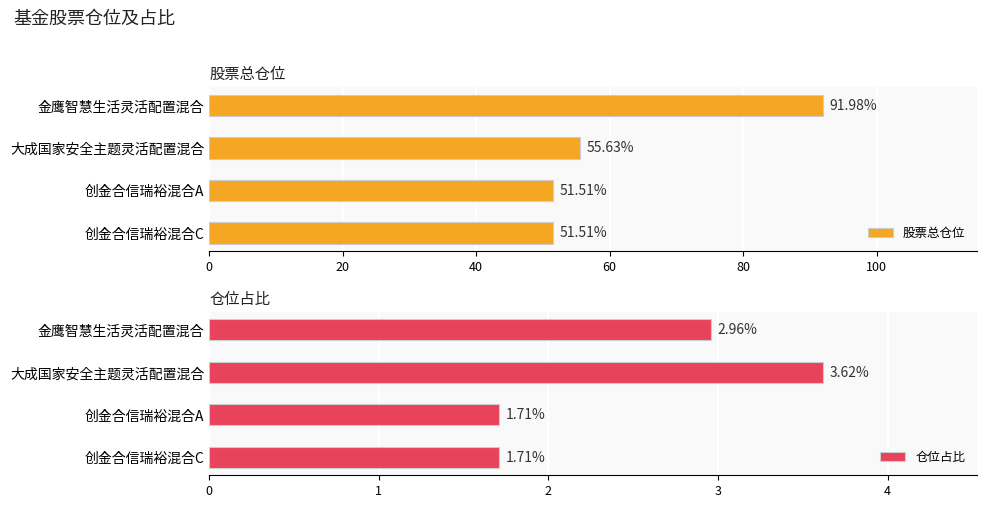

Reading left to right, list all the values displayed in this chart.

股票总仓位: 92.0	55.6	51.5	51.5
仓位占比: 3.0	3.6	1.7	1.7